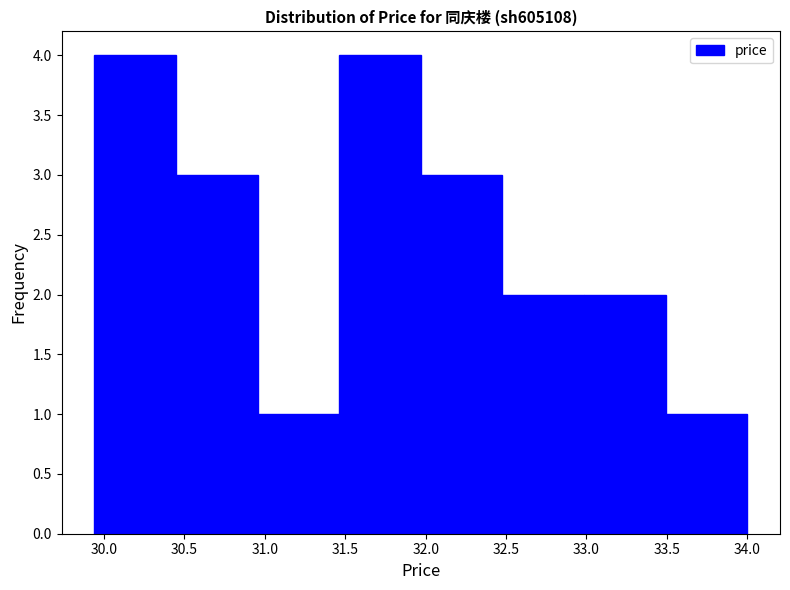

How tall is the bar that spans 32.50 to 33.00 on the x-axis? Neither the bar edges nor the heights are printed on the chart, so give them approximately, as read against the axes.

2